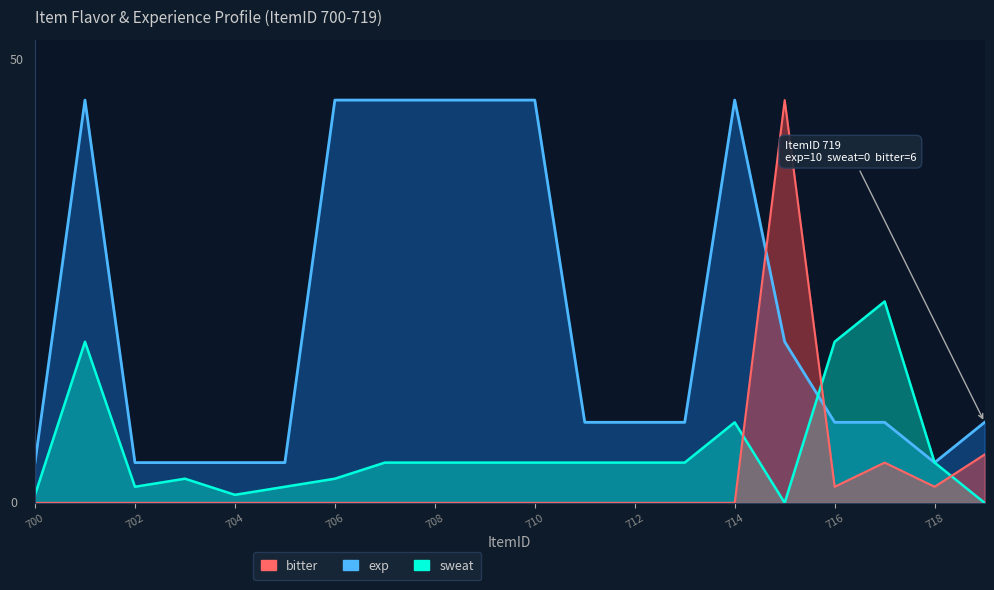

Which category has the lowest value across all series?

715